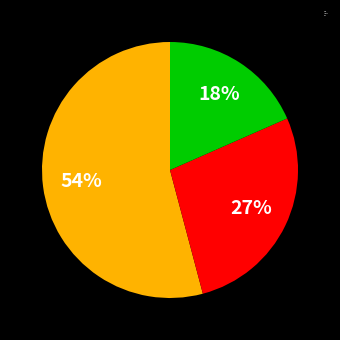

Combined, do college and new account for over 50%?

No